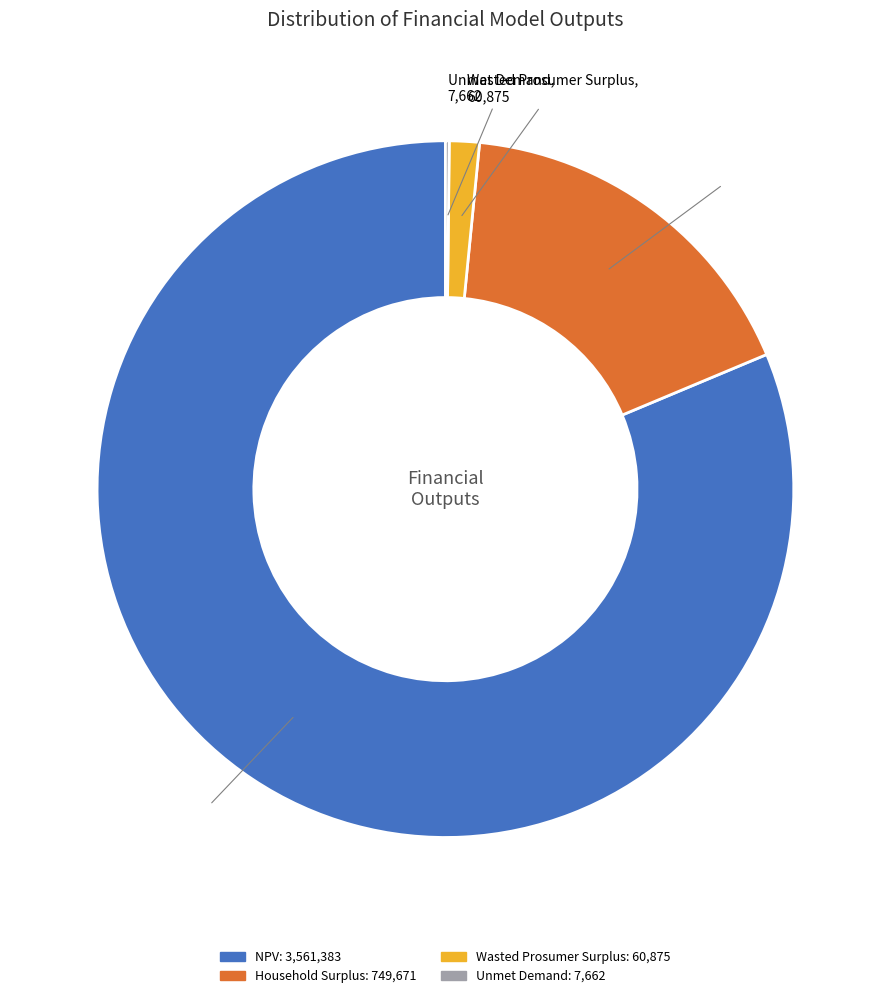

Which category has the biggest portion of the pie?

NPV